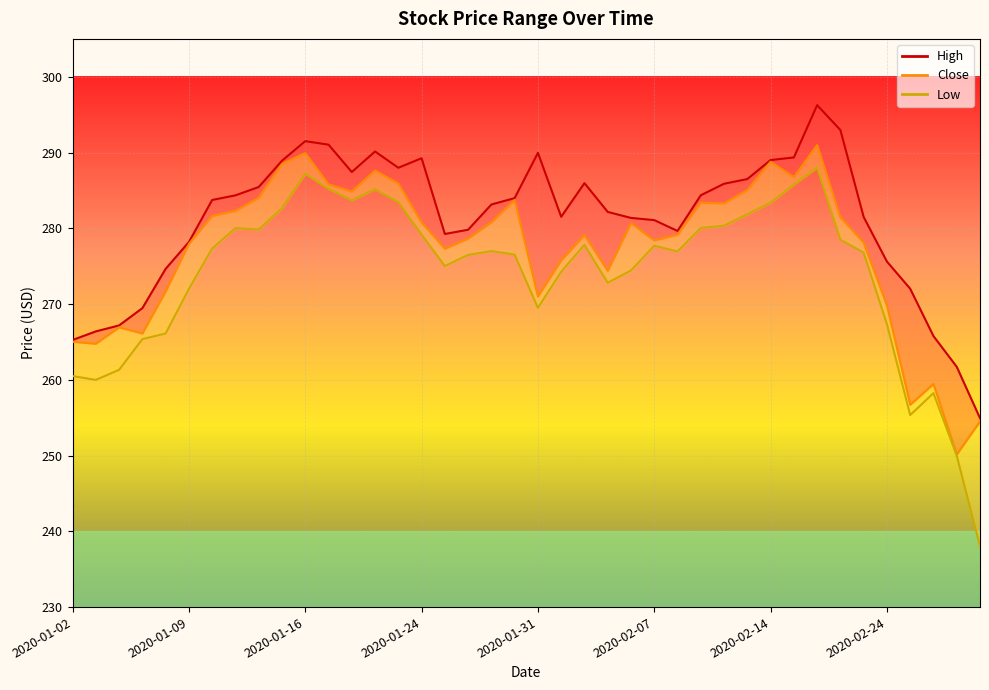

Which series changed the most between 9 and 30?

Low_line